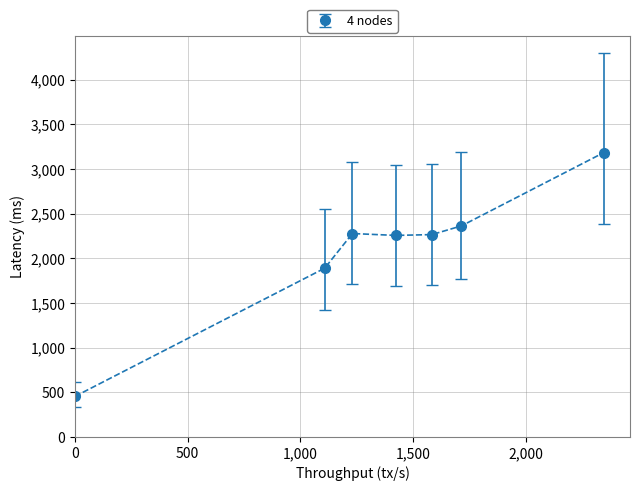

True or false: the data has more than 2 interior local peaks.

False